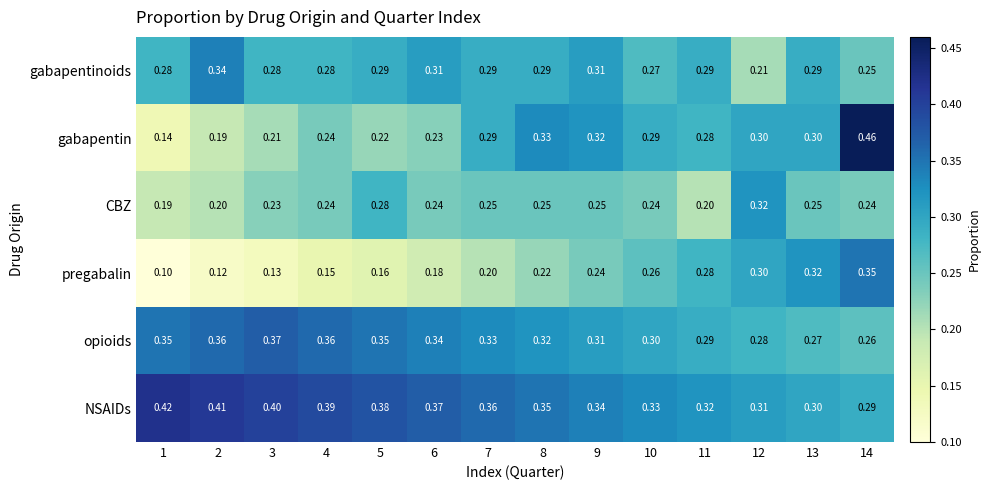

Which label corresponds to the smallest value in the chart?

1